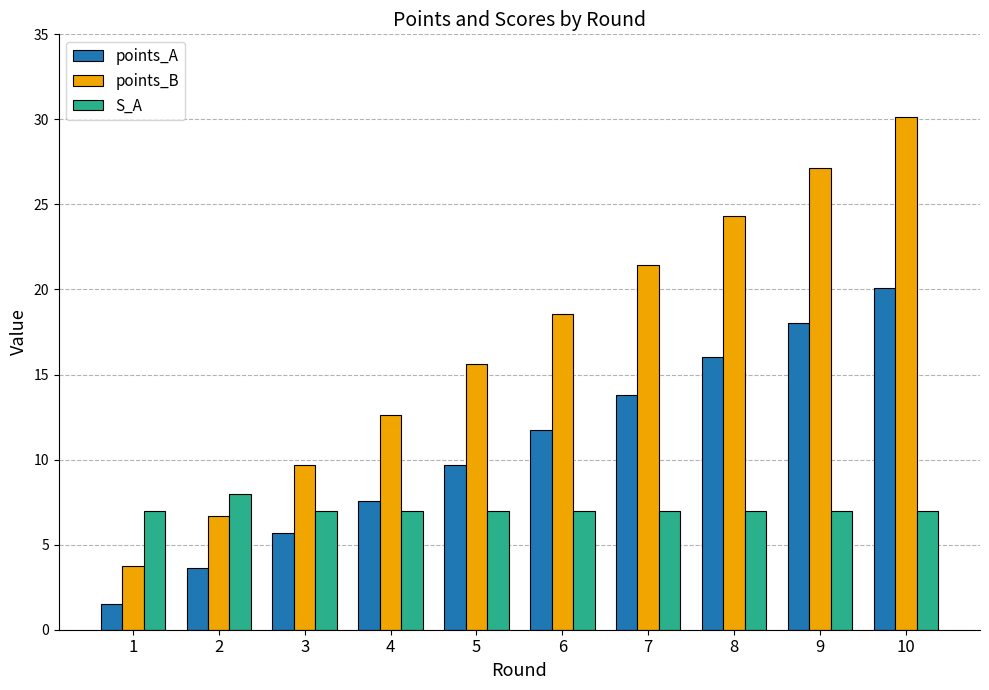

Rank the categories by points_B value from highest to lowest.

10, 9, 8, 7, 6, 5, 4, 3, 2, 1